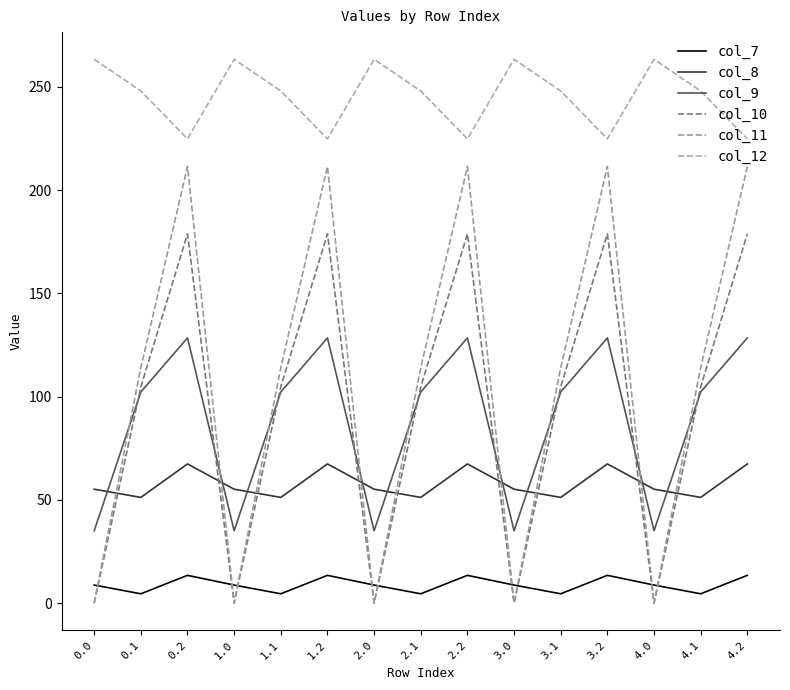

What is the sum of the col_9 values at 0.1 and 4.2?

230.7